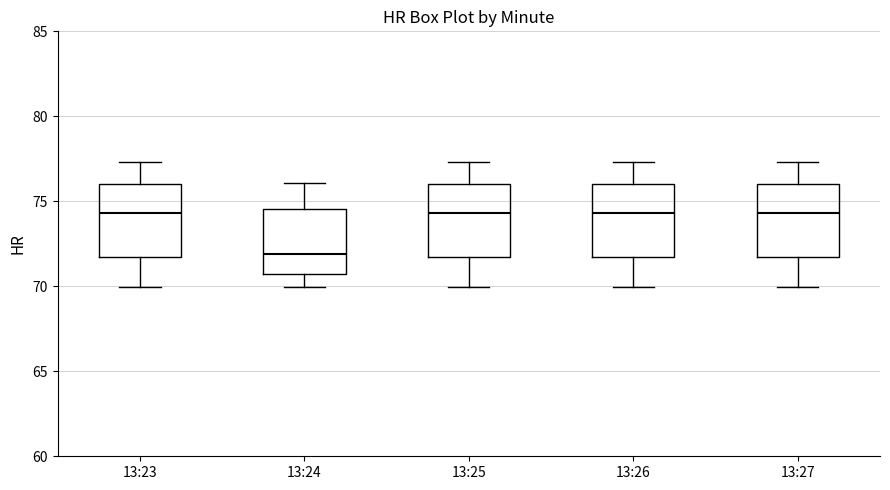

Where does the median line of the box for 13:26 sit on the y-axis? The values are not printed on the chart, so give them approximately, as read against the axis.

74.5